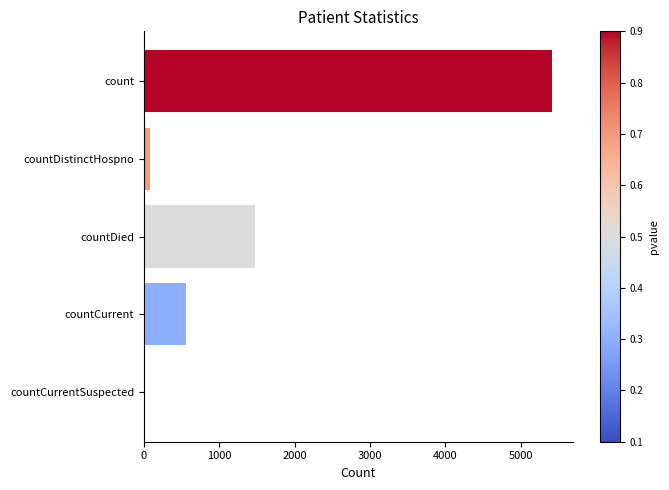

The chart shows a value of 3684 at count. True or false?

False